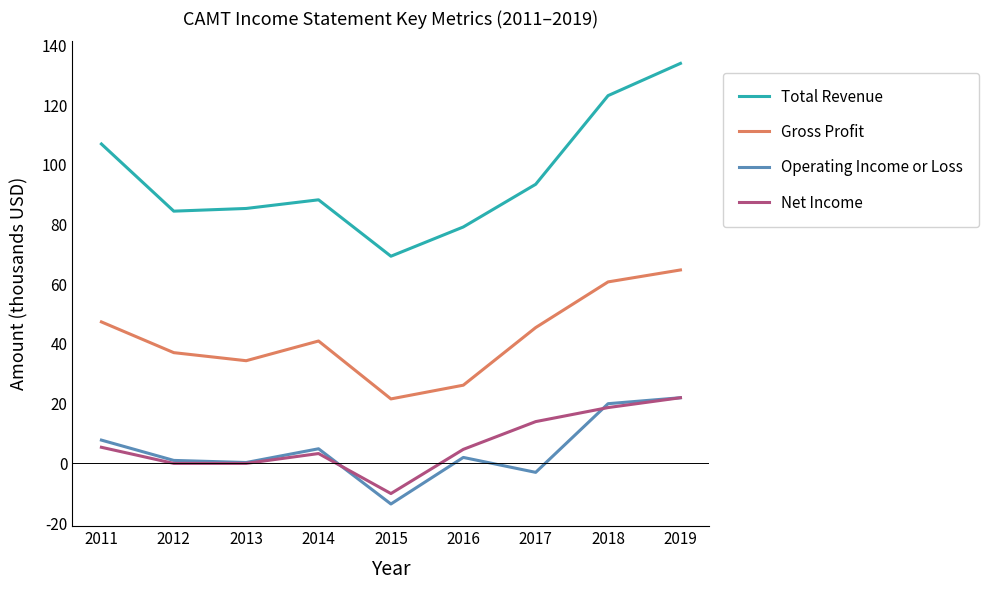

What is the sum of the Net Income values at 2015 and 2019?

11900